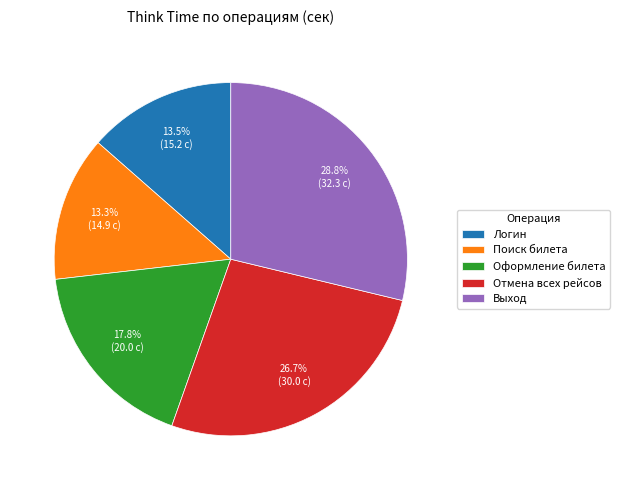

Approximately how many times larger is the value at Отмена всех рейсов compared to Выход?

0.9